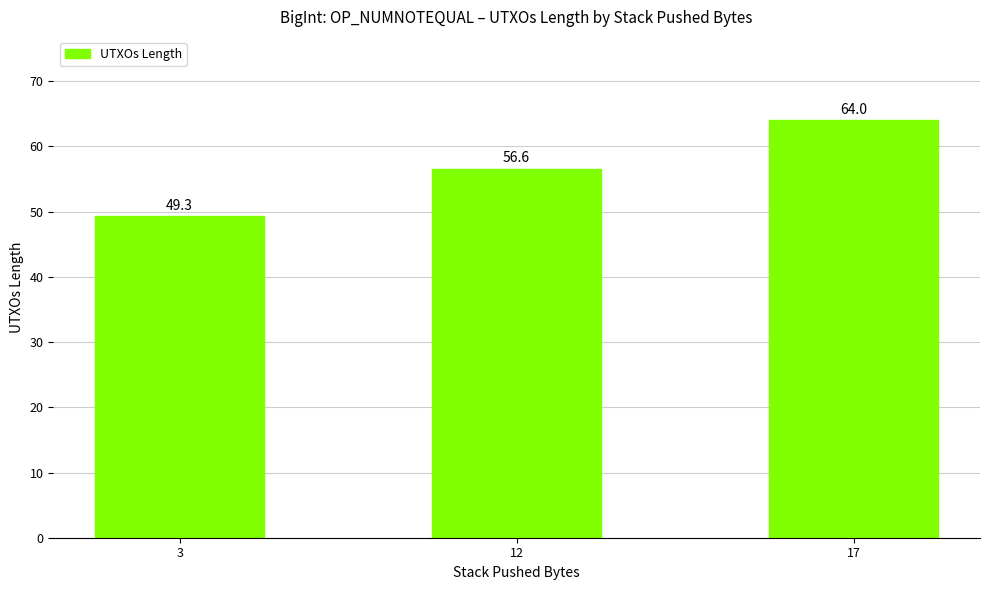

At which category does the chart reach its minimum across all series?

3